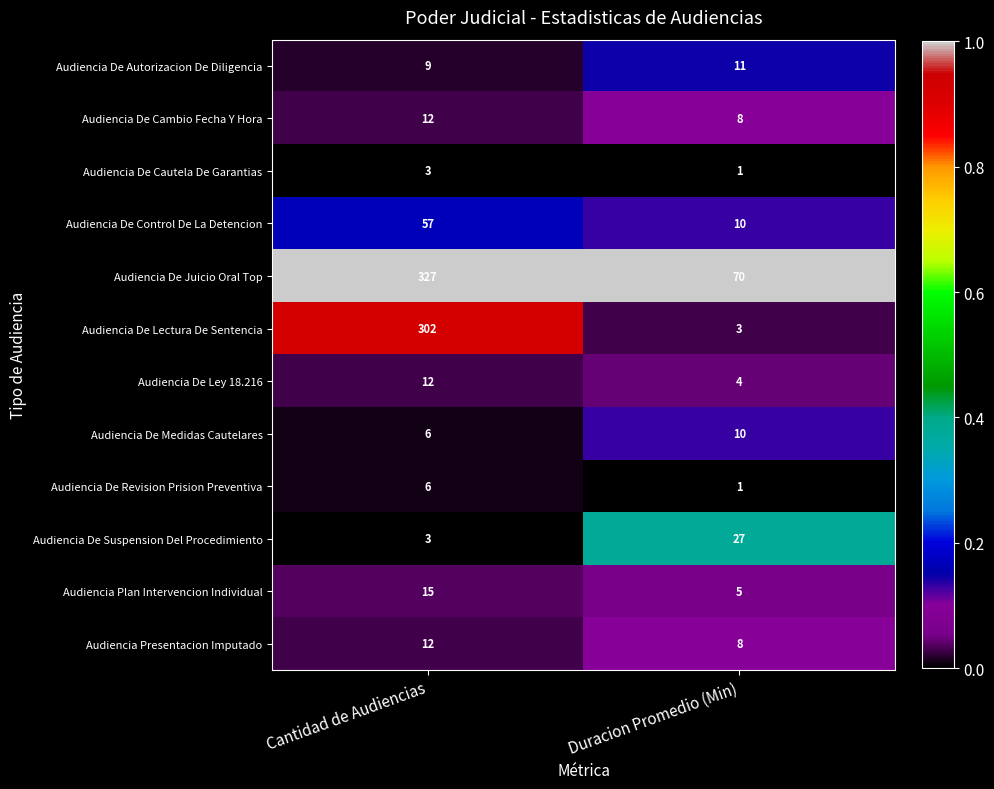

Reading right to left, transcribe all the data shown in this chart.

Audiencia De Autorizacion De Diligencia: 11	9
Audiencia De Cambio Fecha Y Hora: 8	12
Audiencia De Cautela De Garantias: 1	3
Audiencia De Control De La Detencion: 10	57
Audiencia De Juicio Oral Top: 70	327
Audiencia De Lectura De Sentencia: 3	302
Audiencia De Ley 18.216: 4	12
Audiencia De Medidas Cautelares: 10	6
Audiencia De Revision Prision Preventiva: 1	6
Audiencia De Suspension Del Procedimiento: 27	3
Audiencia Plan Intervencion Individual: 5	15
Audiencia Presentacion Imputado: 8	12